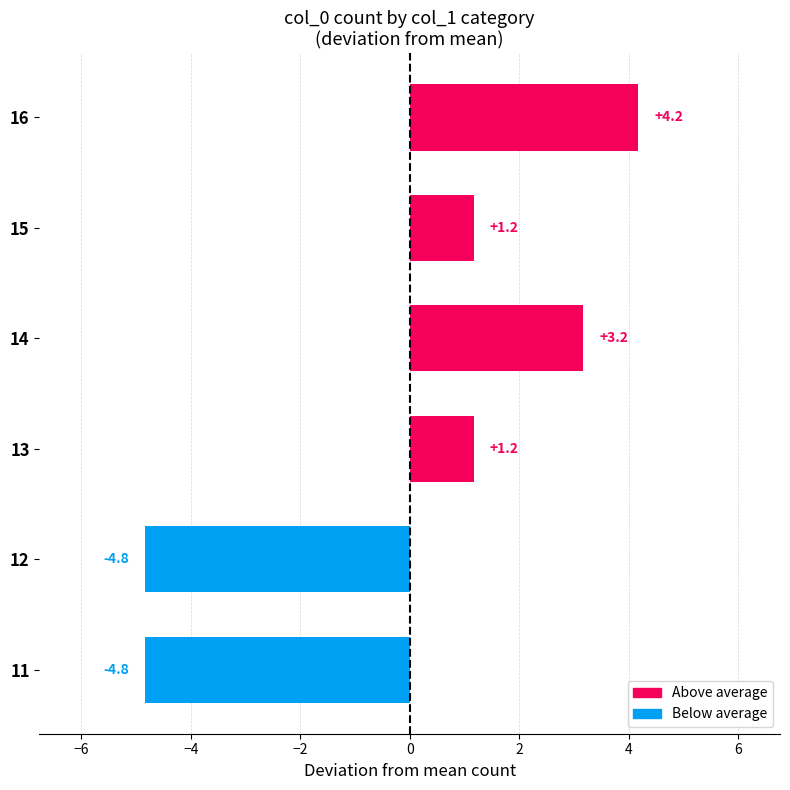

What is the difference between the second highest and second lowest values?

8.0